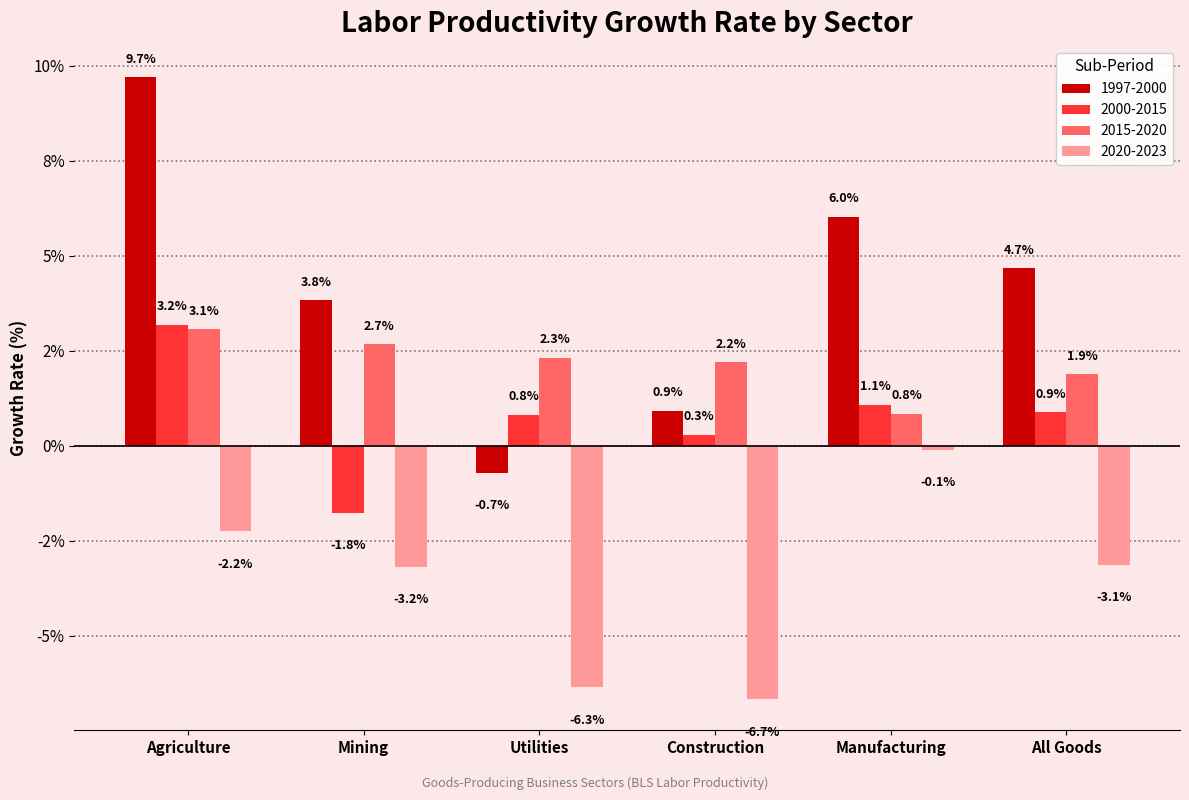

Does the chart contain stacked bars?

No